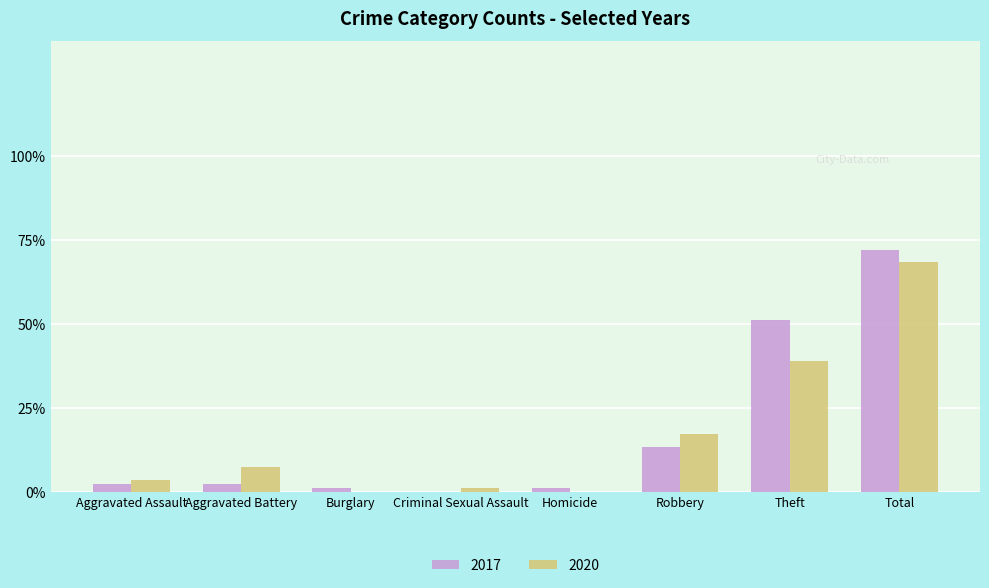

What are all the series names shown in the legend?

2017, 2020